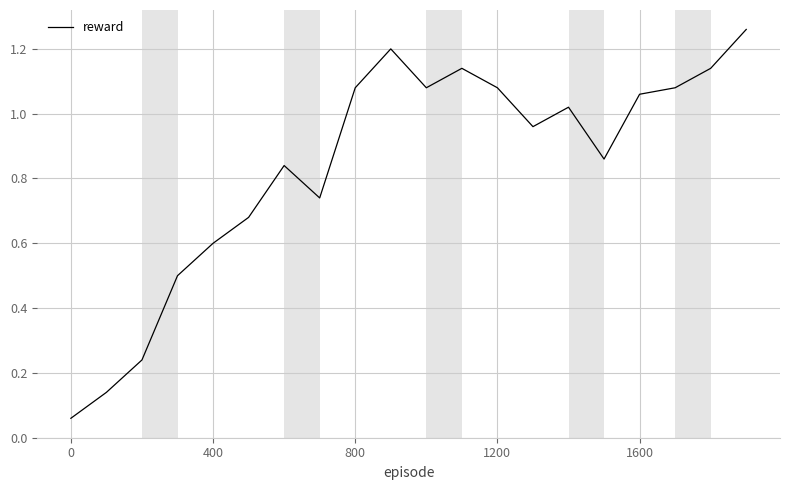

Where does the data first go above 1?

800